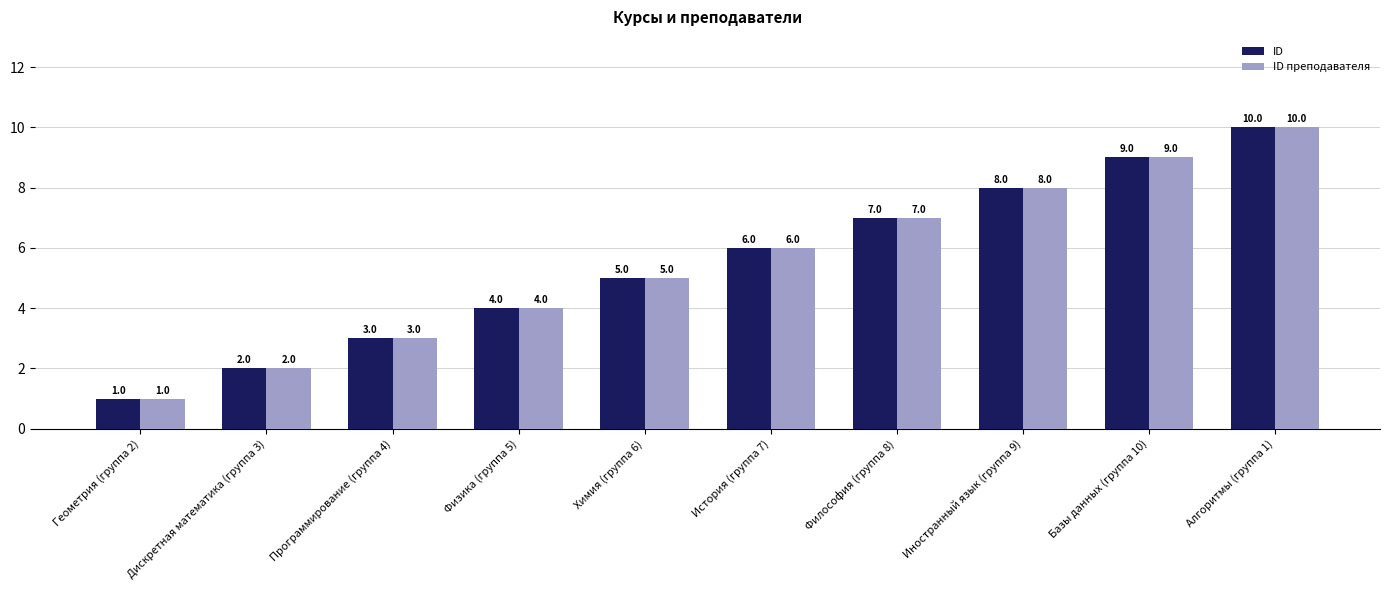

How many ID преподавателя values are between 3 and 8?

6